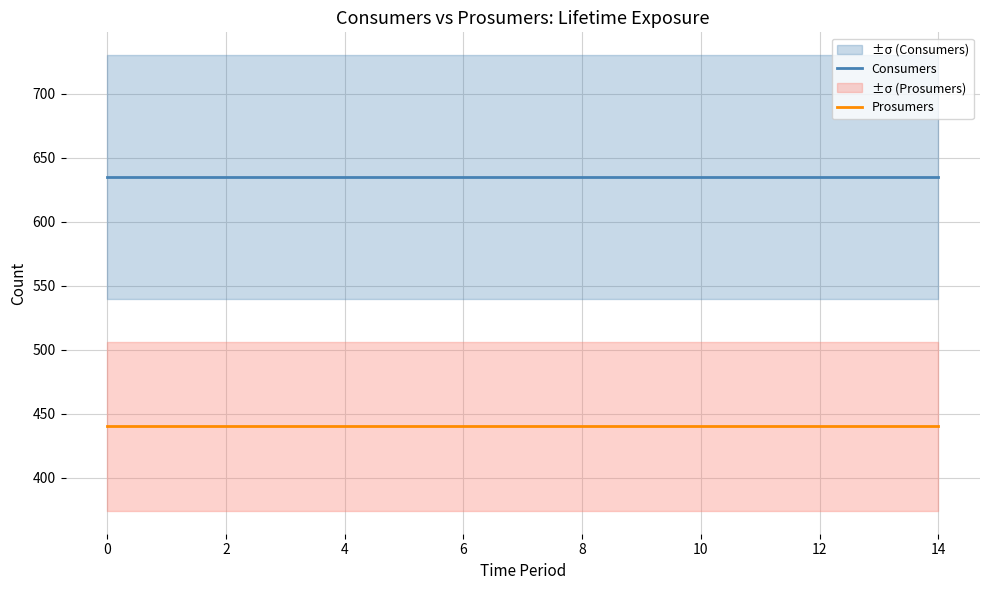

Is the value of Consumers at 14 greater than the value of Prosumers at 14?

Yes